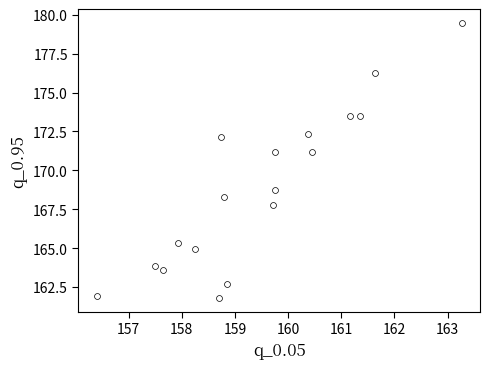

What is the range of Y values (max minus min)?

17.7